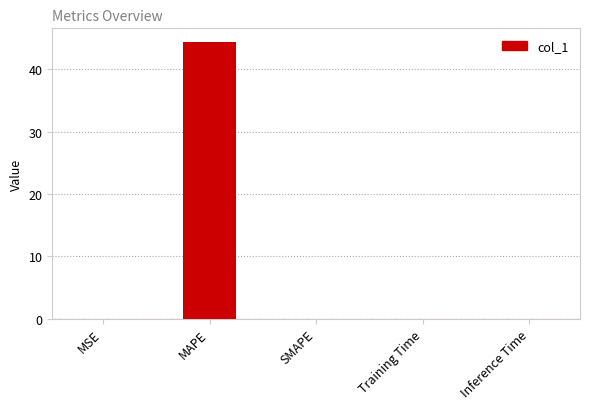

Between MAPE and SMAPE, which is larger?

MAPE